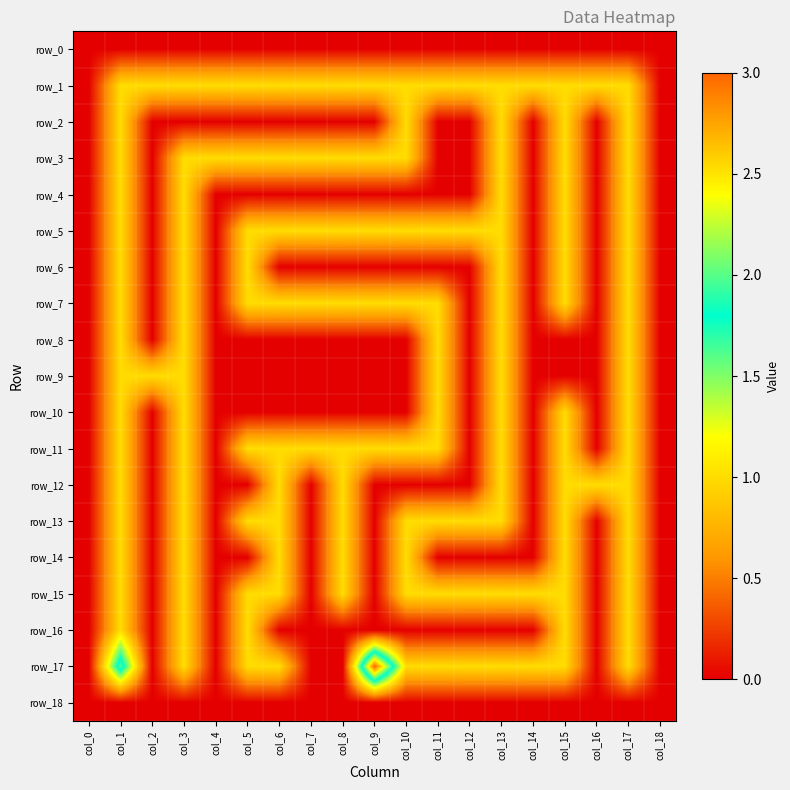

How many series are shown in this chart?

19